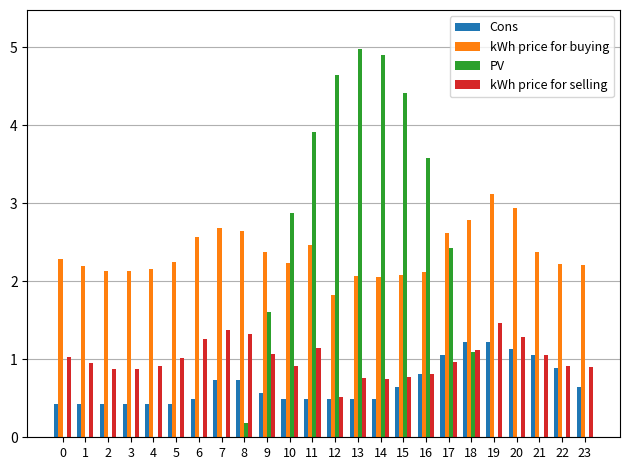

Is it true that PV equals 2.3 at 11?

False